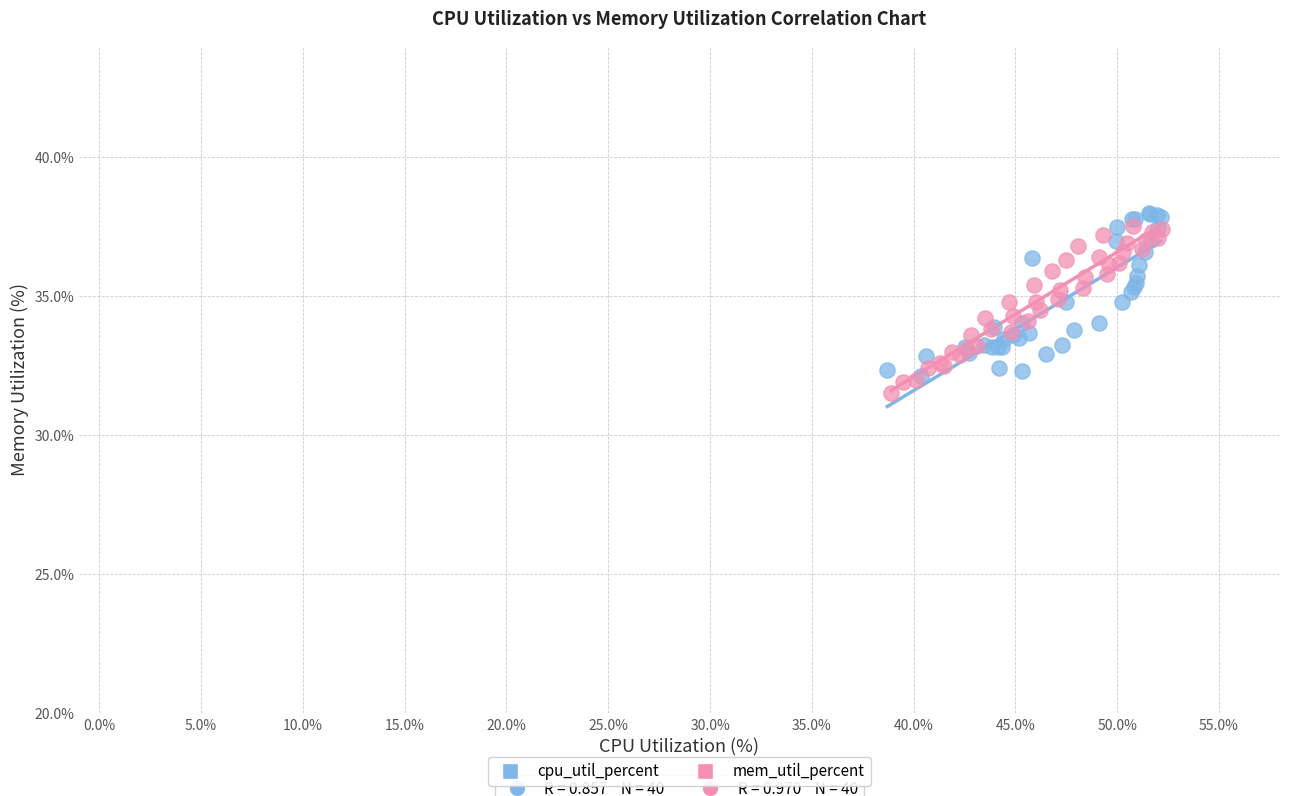

What are all the series names shown in the legend?

cpu_util_percent, mem_util_percent